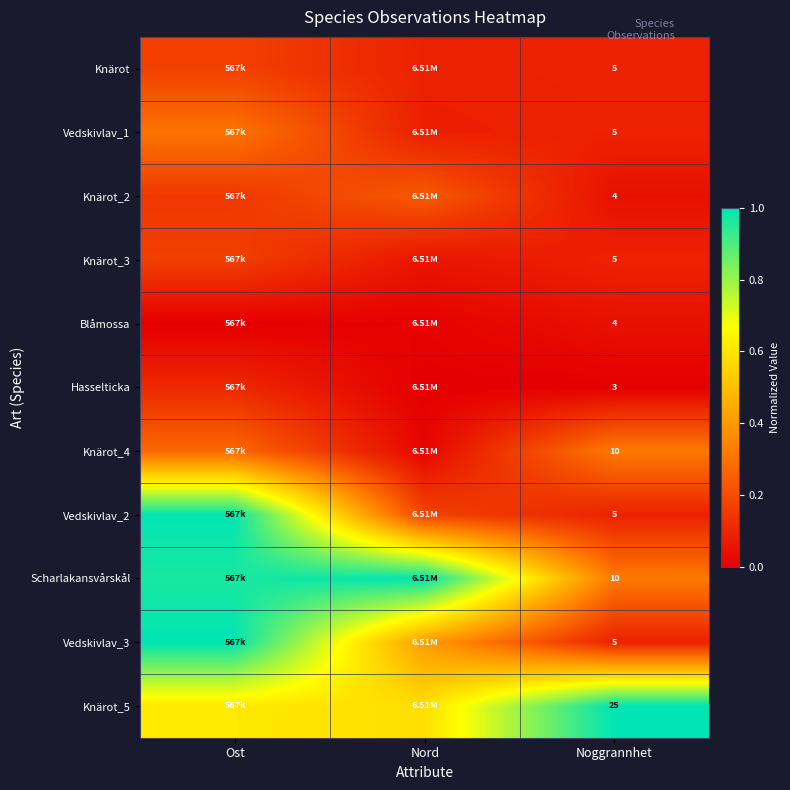

How many categories are shown in the chart?

3